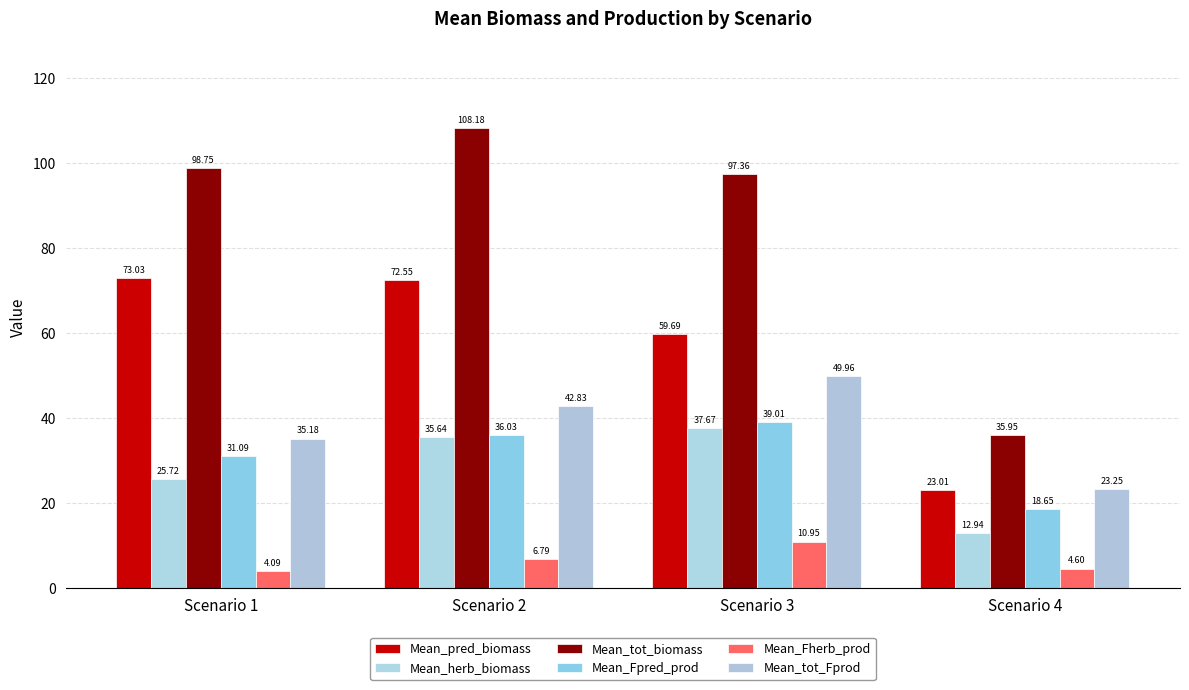

What is the maximum value shown in the chart?

108.2